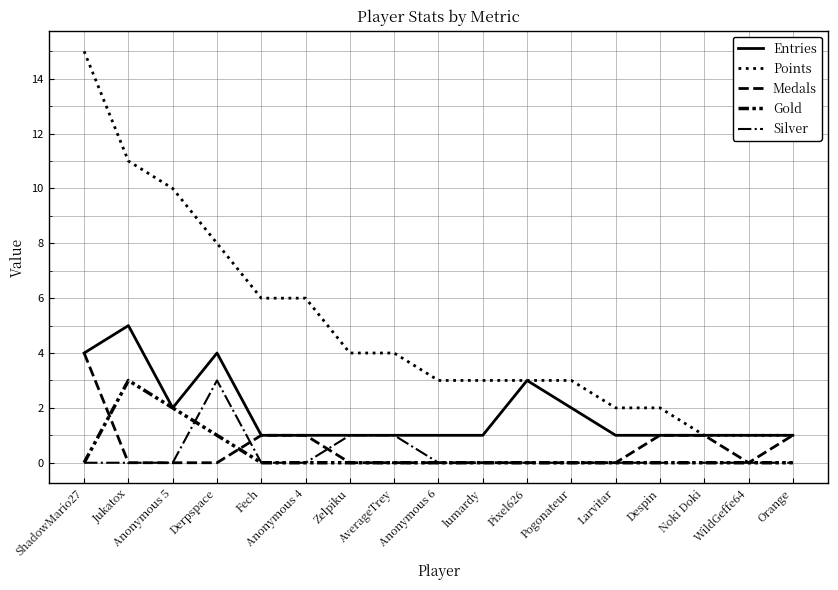

How many lines are shown in the chart?

5